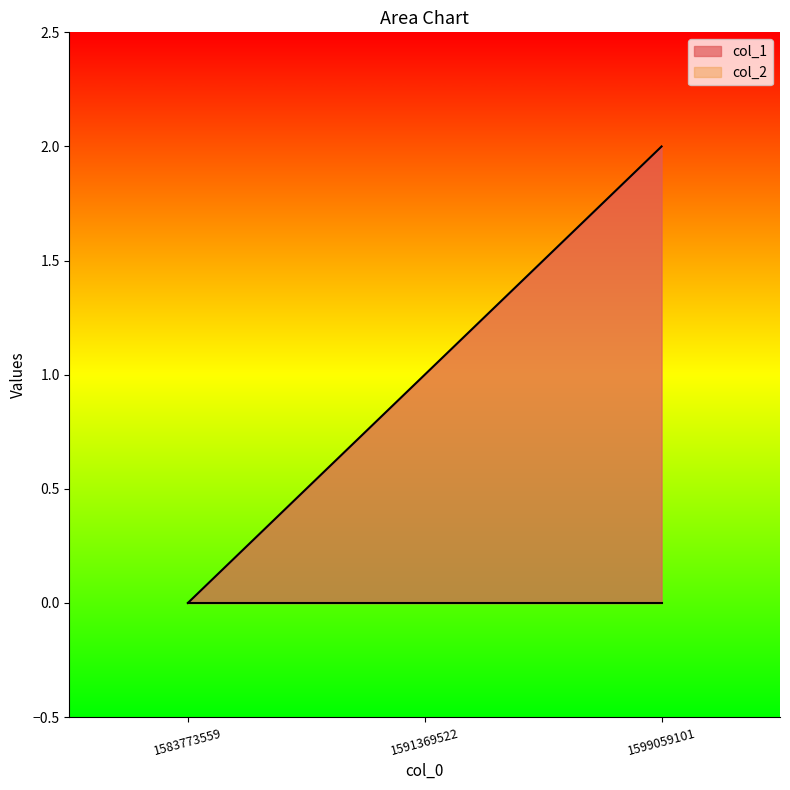

Where does the data first go above 1?

1599059101